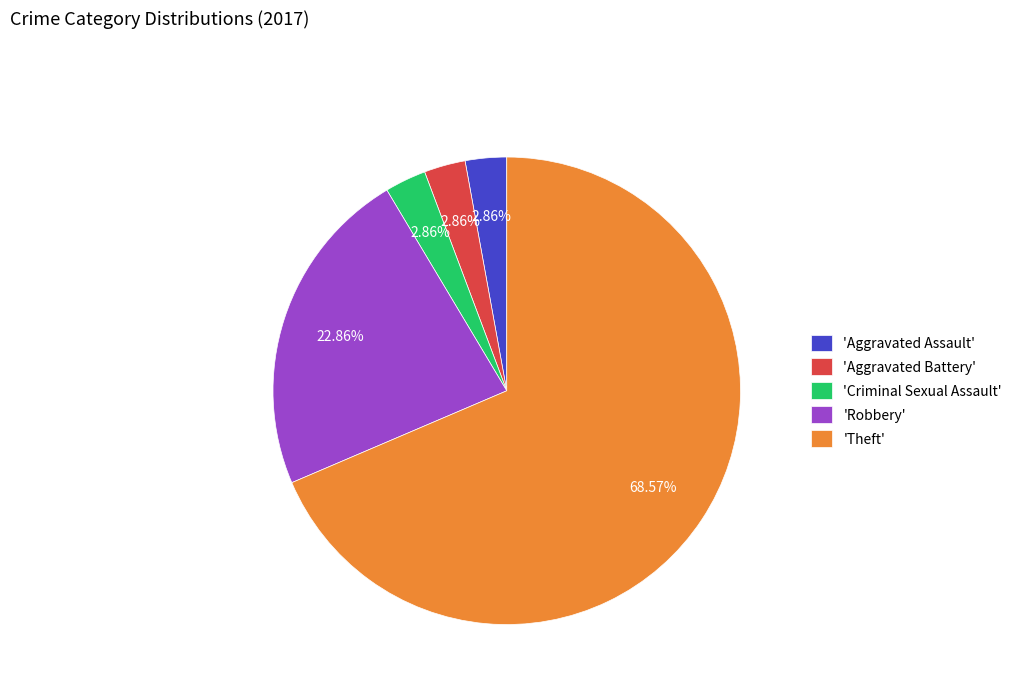

Which has a higher value, 'Aggravated Assault' or 'Theft'?

'Theft'